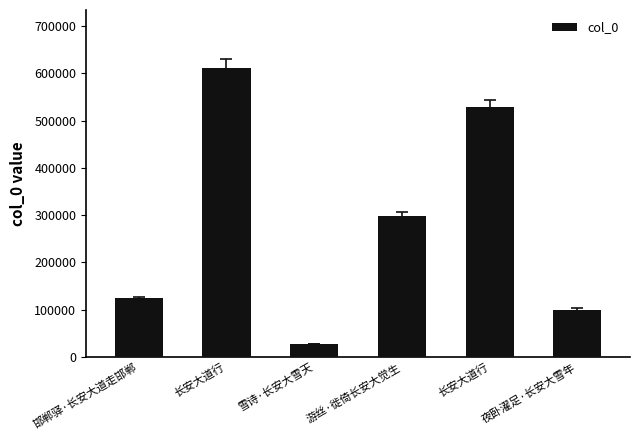

The value at 游丝·徙倚长安大觉生 is 399124. True or false?

False